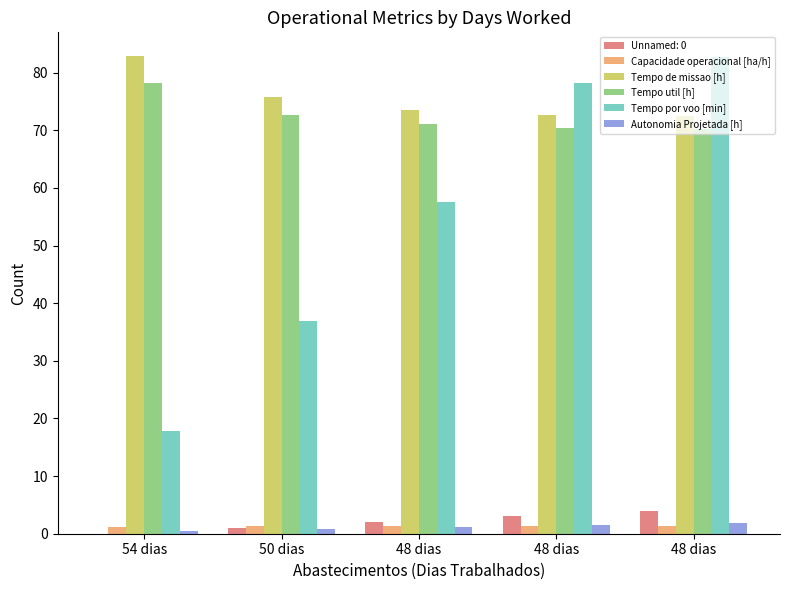

True or false: Tempo util [h] has a value of 112.7 at 54 dias.

False